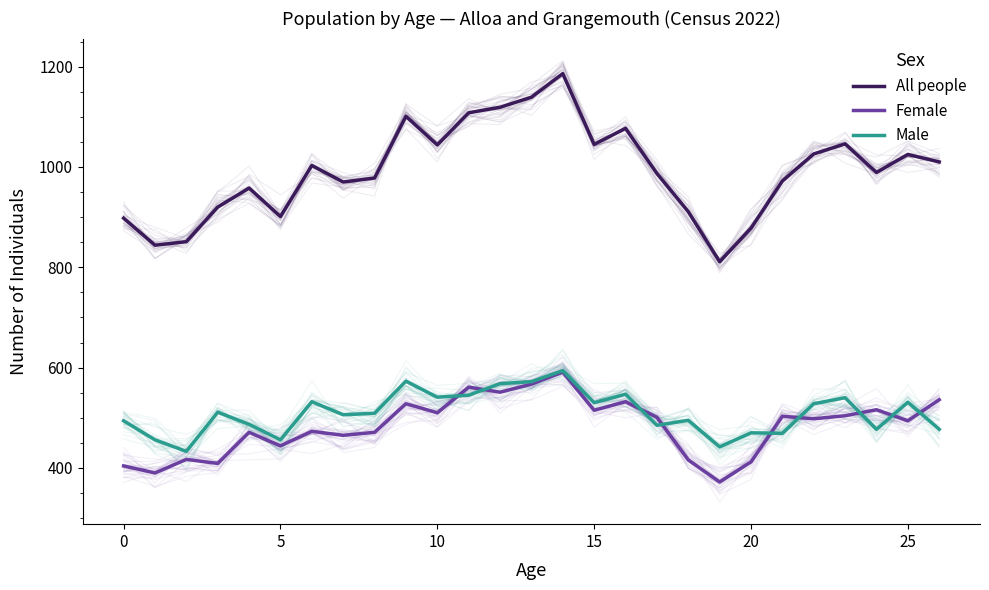

What is the spread (max minus min) of values at 13?

572